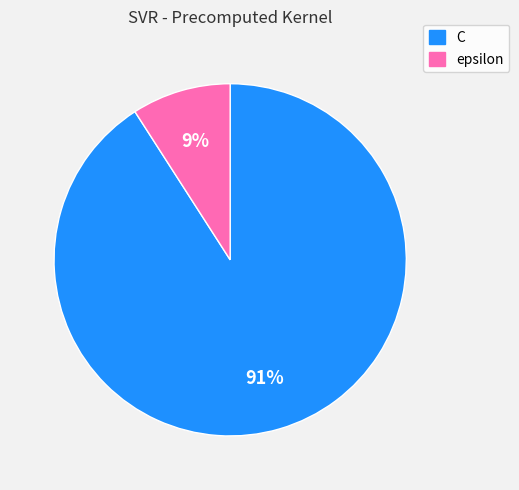

Rank the categories by value from highest to lowest.

C, epsilon